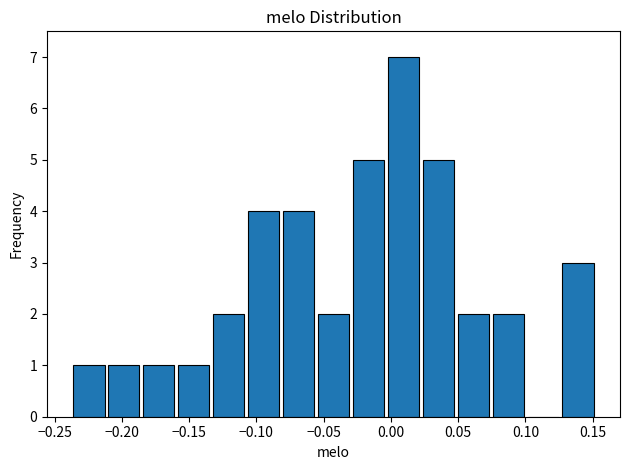

Reading left to right, transcribe this chart: for each bar, give the range it covers on the x-axis and its height. Neither the bar edges nor the heights are printed on the chart, so give them approximately, as read against the axes.

-0.235 to -0.210: 1
-0.210 to -0.185: 1
-0.185 to -0.160: 1
-0.160 to -0.130: 1
-0.130 to -0.105: 2
-0.105 to -0.080: 4
-0.080 to -0.055: 4
-0.055 to -0.030: 2
-0.030 to 0.000: 5
0.000 to 0.025: 7
0.025 to 0.050: 5
0.050 to 0.075: 2
0.075 to 0.100: 2
0.100 to 0.130: 0
0.130 to 0.155: 3